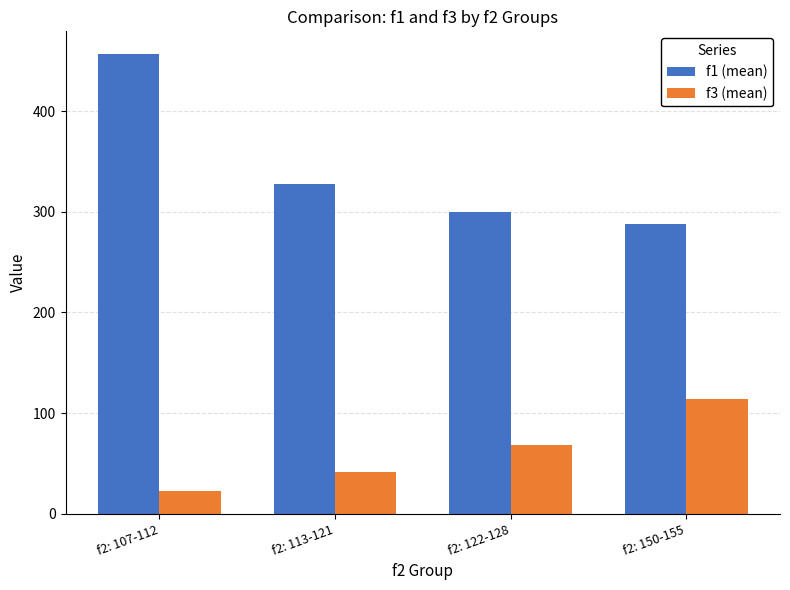

What is the spread (max minus min) of values at f2: 107-112?

434.1